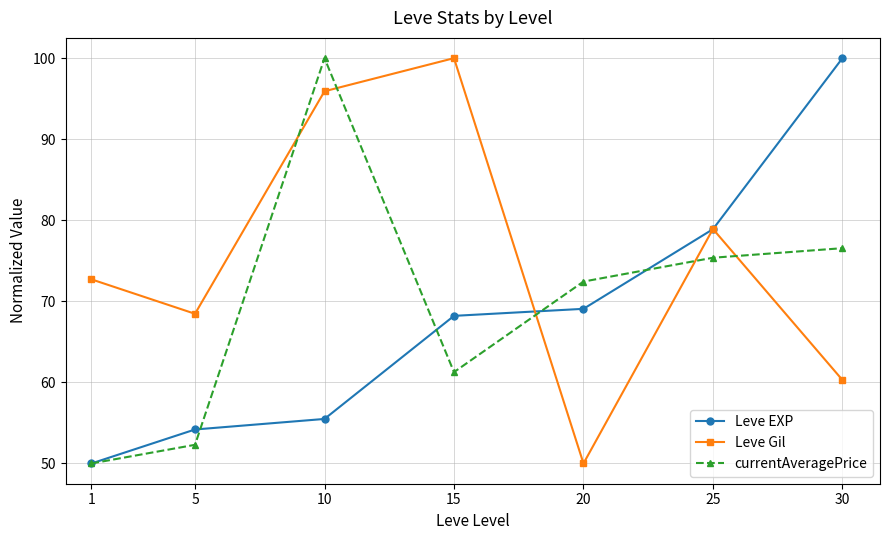

Which series ends up on top after the final intersection of Leve Gil and Leve EXP?

Leve EXP